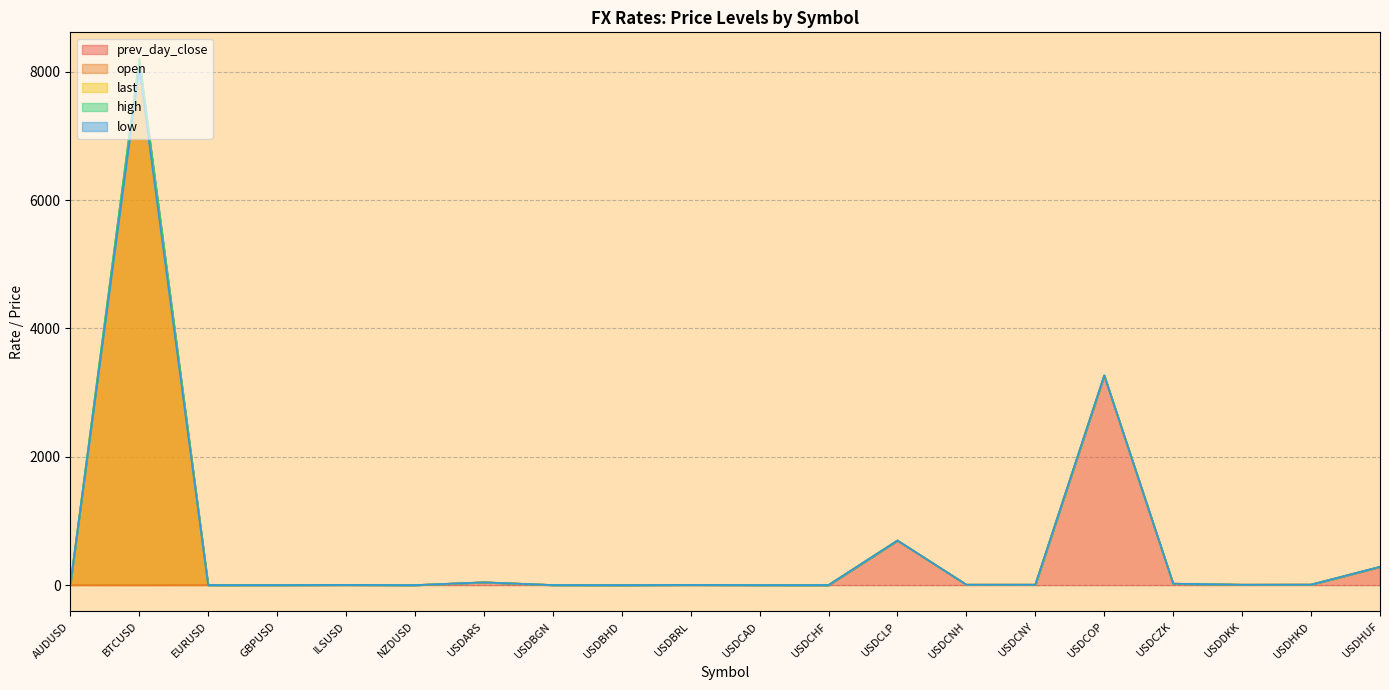

What is the difference between the last values at USDCZK and USDBGN?

20.9